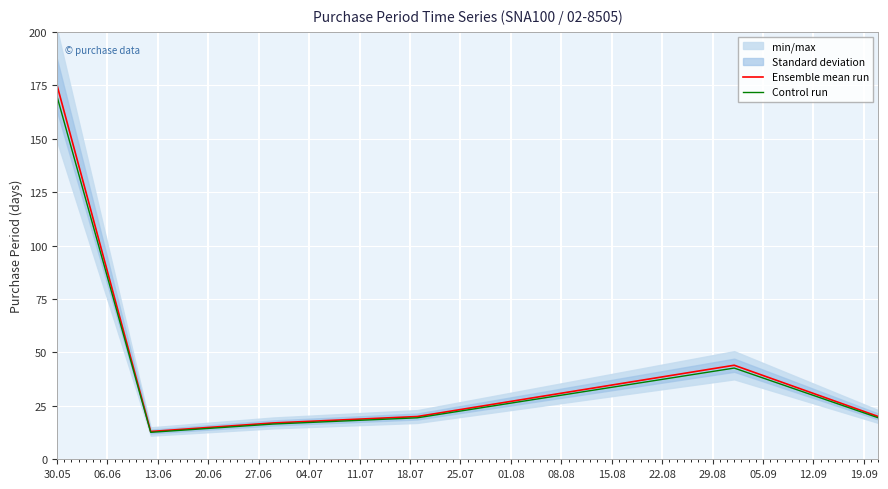

What is the difference between the second highest and second lowest values in the Ensemble mean run series?

27.0